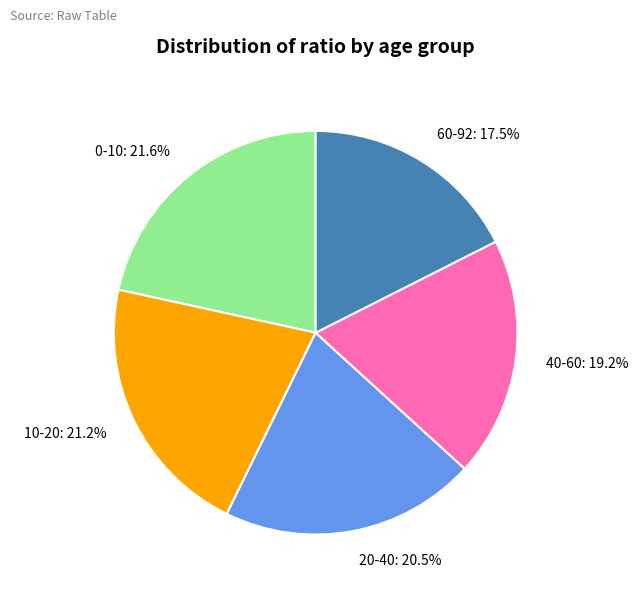

The 10-20 slice represents 16% of the pie. True or false?

False